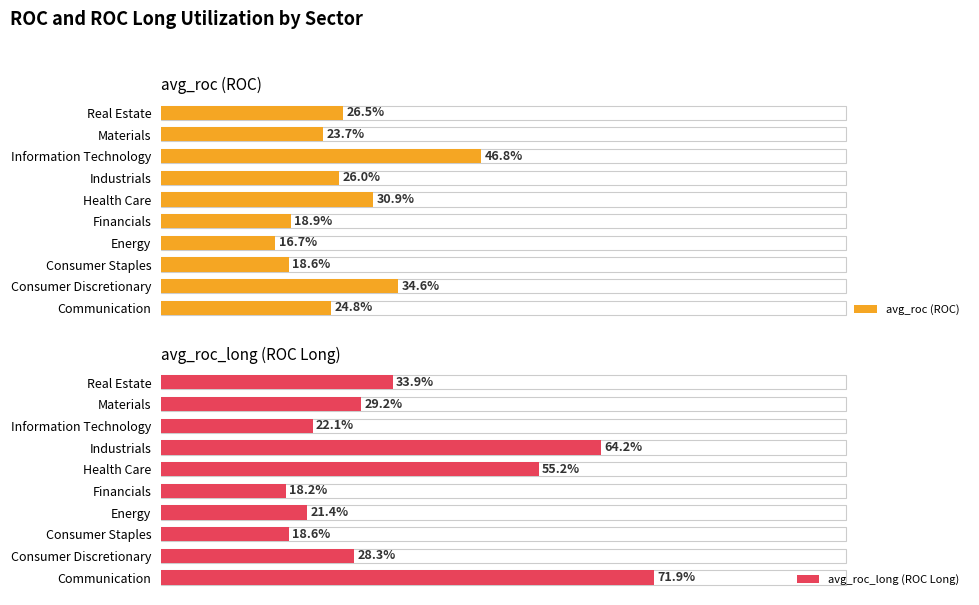

True or false: avg_roc (ROC) has a value of 16.7 at Energy.

True